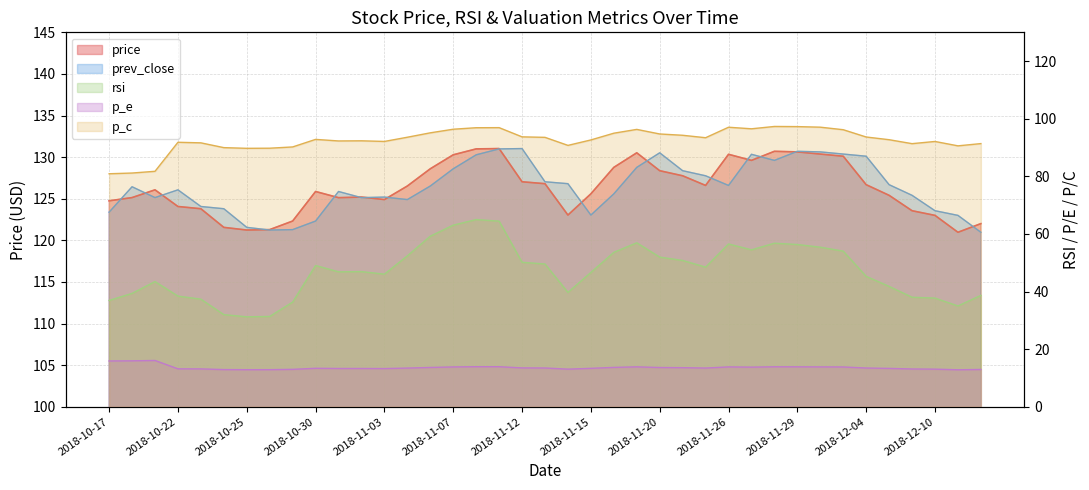

What is the label of the 38th point from the left?

2018-12-11